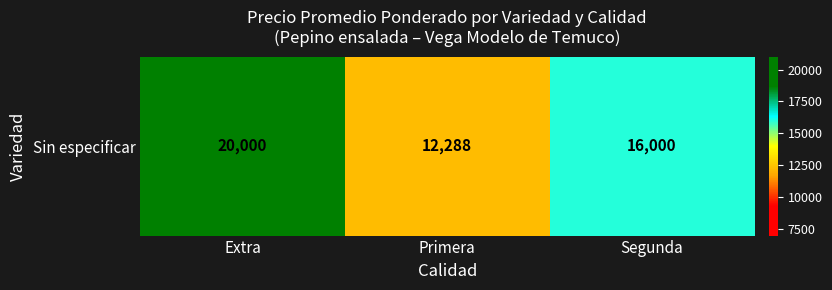

Reading left to right, list all the values displayed in this chart.

20000	12288	16000